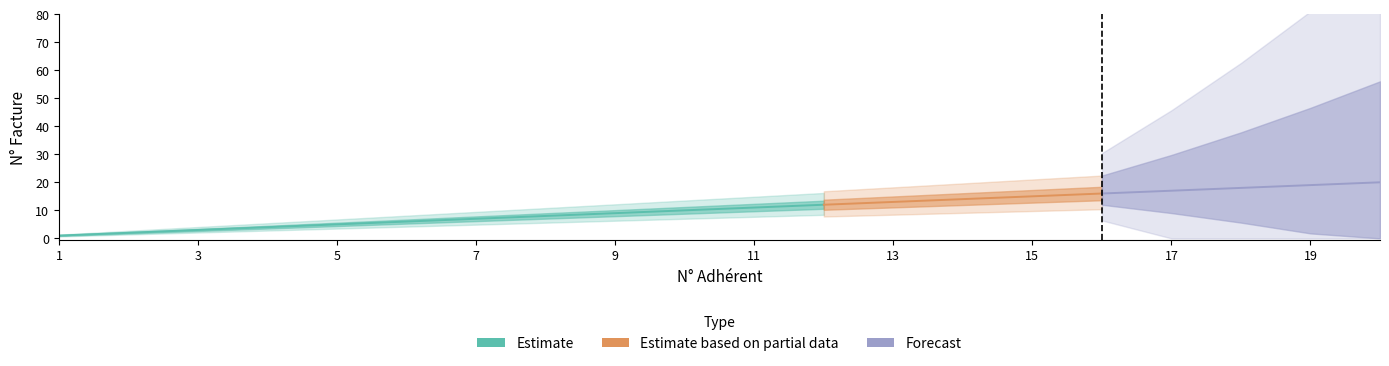

Where does the N° Facture series first go above 11?

12